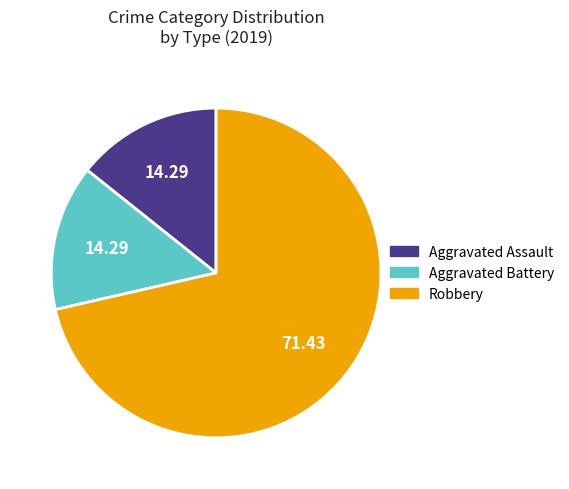

Is it true that Aggravated Battery is 14% of the pie?

True